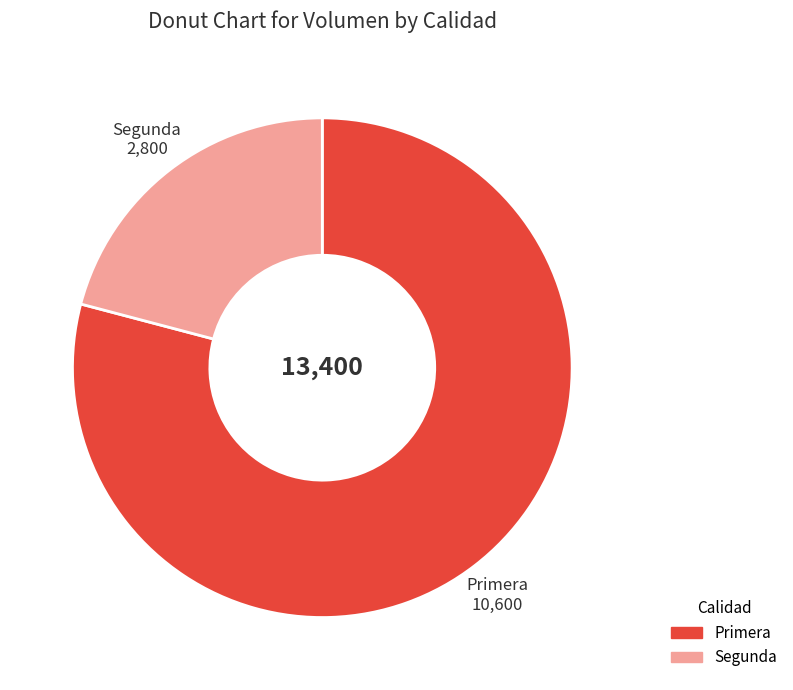

The Segunda slice represents 21% of the pie. True or false?

True